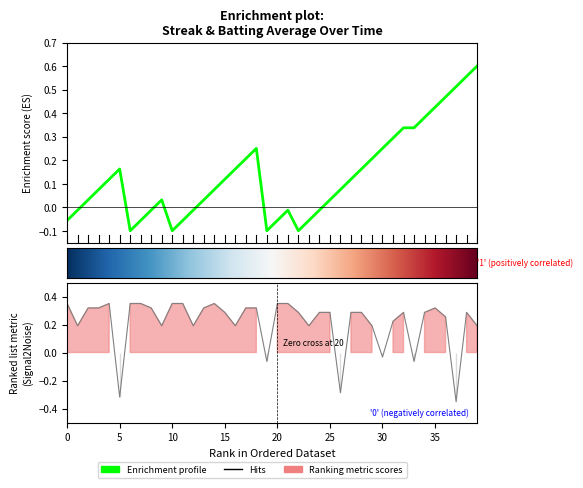

Between which two adjacent categories do batting_avg and streak first intersect?

4 and 5